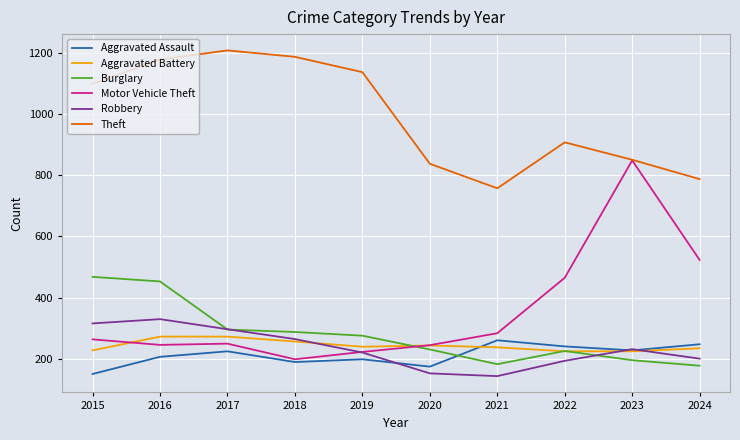

At which label does Robbery first exceed 232?

2015